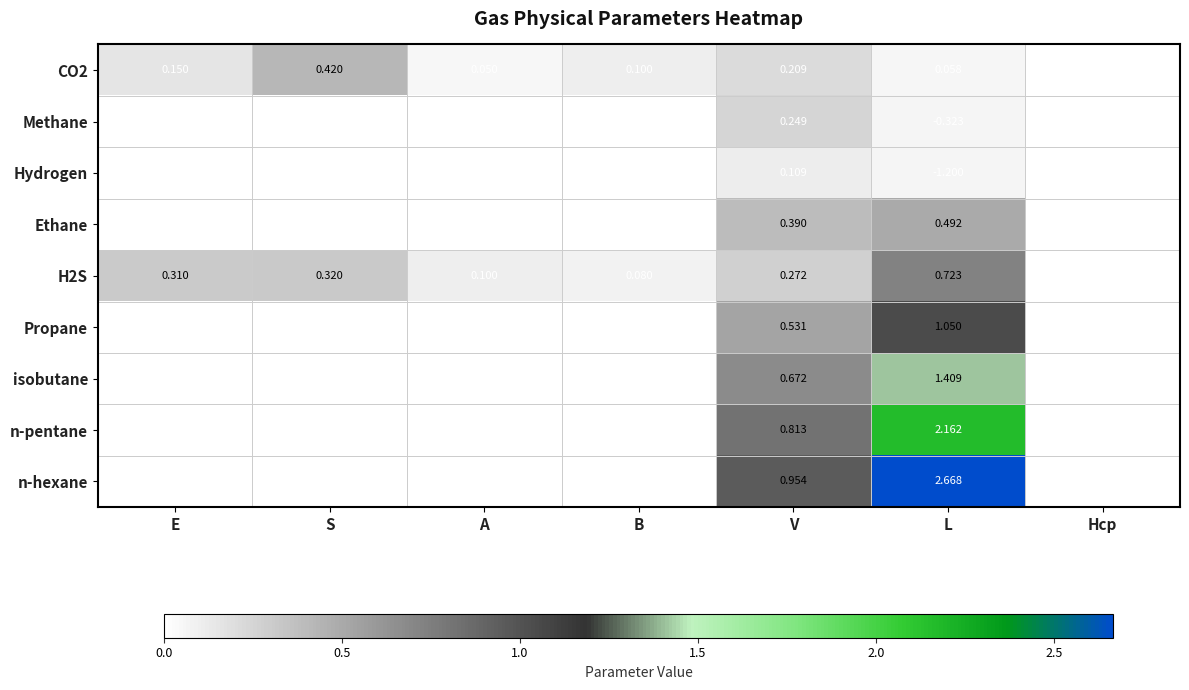

Which category has the highest value in the Propane series?

L